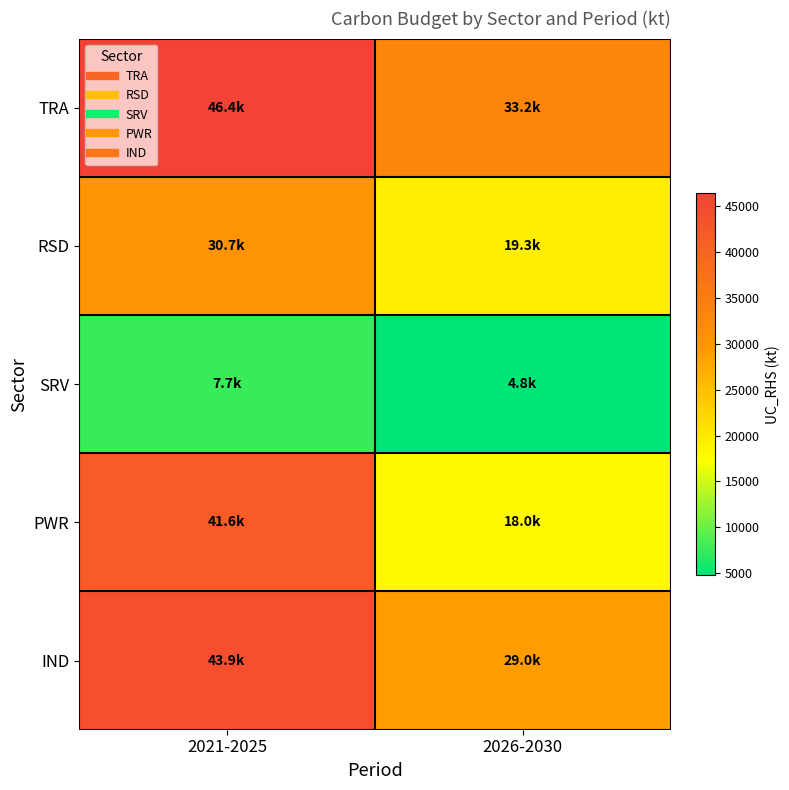

Rank the series at 2021-2025 from highest to lowest value.

TRA, IND, PWR, RSD, SRV